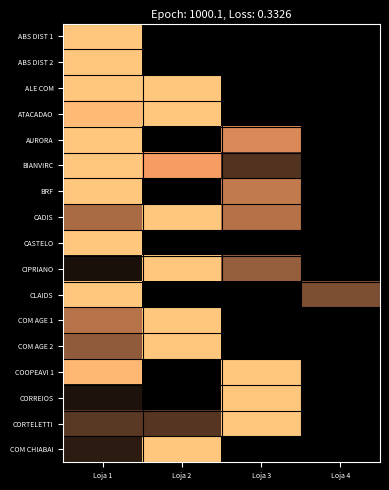

At Loja 2, list the series in order from largest to smallest.

ALE COM, ATACADAO, CADIS, CIPRIANO, COM AGE 1, COM AGE 2, COM CHIABAI, BIANVIRC, CORTELETTI, ABS DIST 1, ABS DIST 2, AURORA, BRF, CASTELO, CLAIDS, COOPEAVI 1, CORREIOS